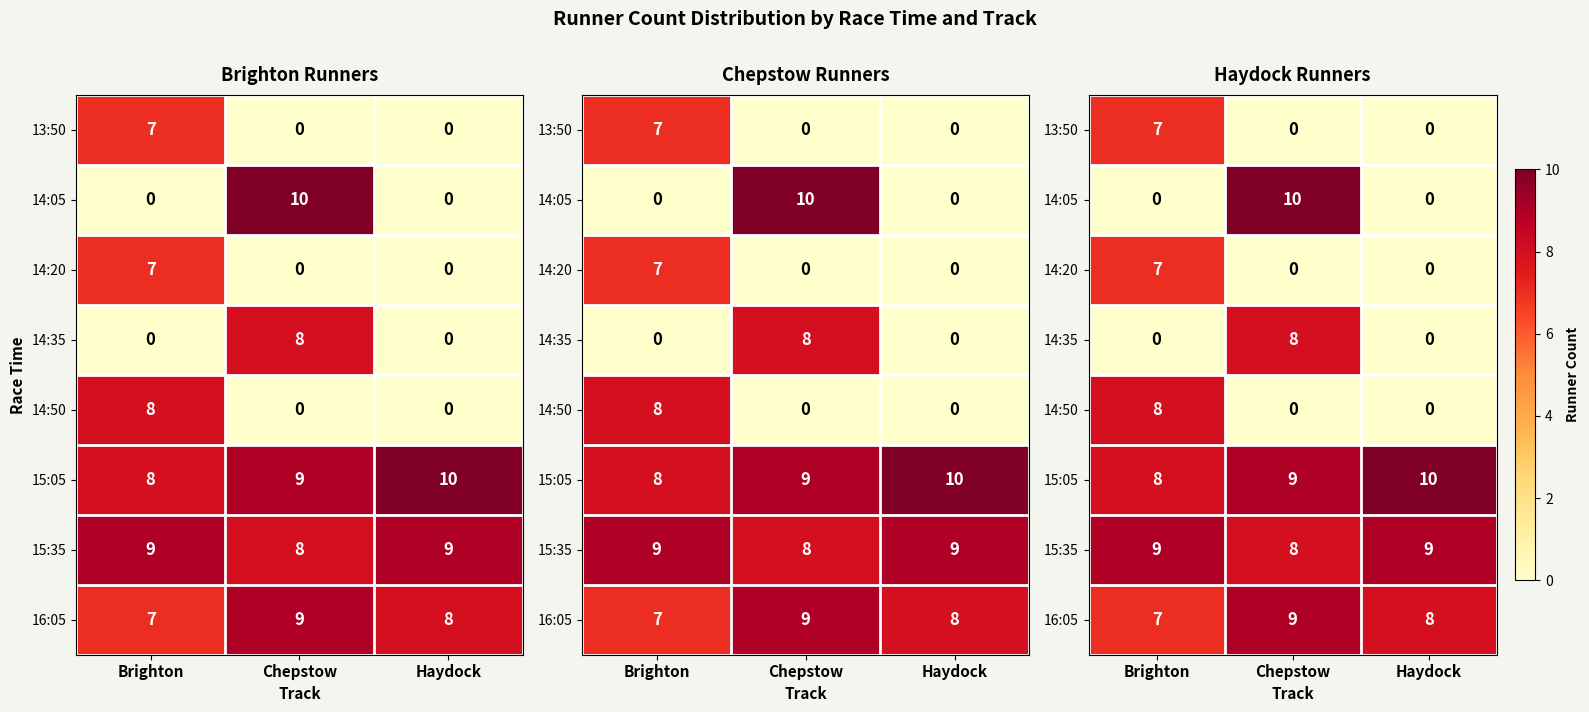

What is the sum of all 15:05 values?

27